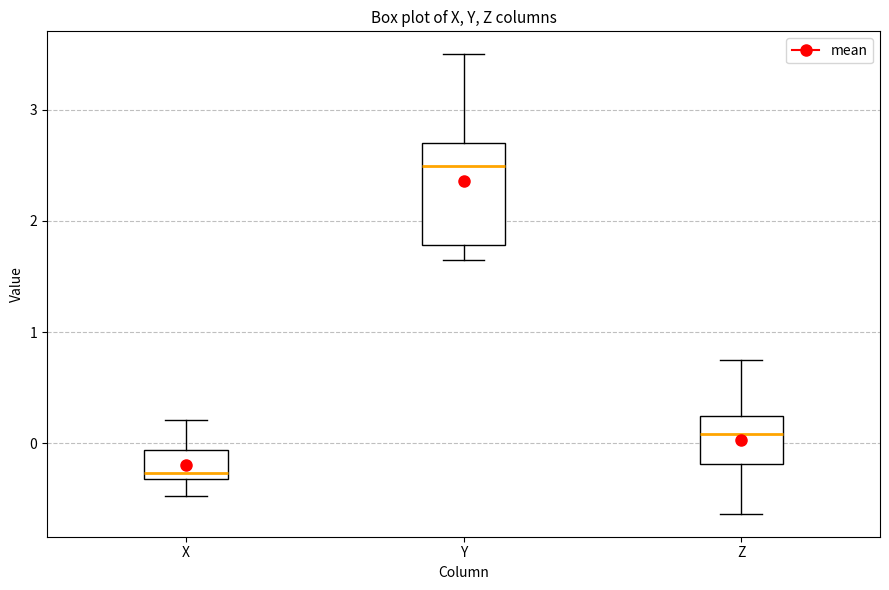

Reading left to right, transcribe this box plot: for each box, give where its median line is, the range the box spans, and where its two whiskers end, as read against the y-axis. The values are not printed on the chart, so give them approximately, as read against the axis.

X: median -0.3 (just above the box's lower edge), box -0.3 to -0.1, whiskers -0.5 to 0.2
Y: median 2.5, box 1.8 to 2.7, whiskers 1.7 to 3.5
Z: median 0.1, box -0.2 to 0.2, whiskers -0.6 to 0.7